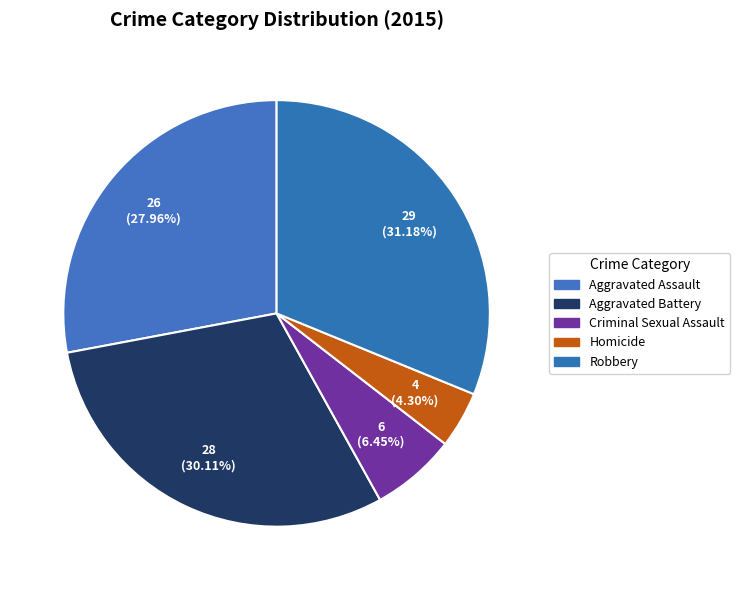

How many segments does this pie chart have?

5